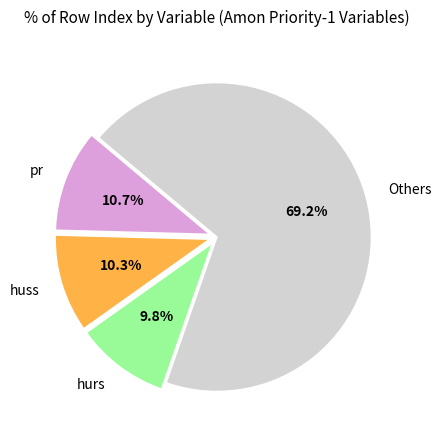

What is the ratio of the value at pr to the value at huss?

1.0